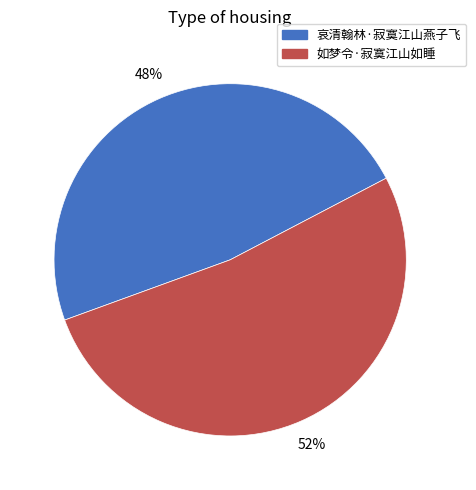

To the nearest percent, what is the combined percentage of 如梦令·寂寞江山如睡 and 哀清翰林·寂寞江山燕子飞?

100%